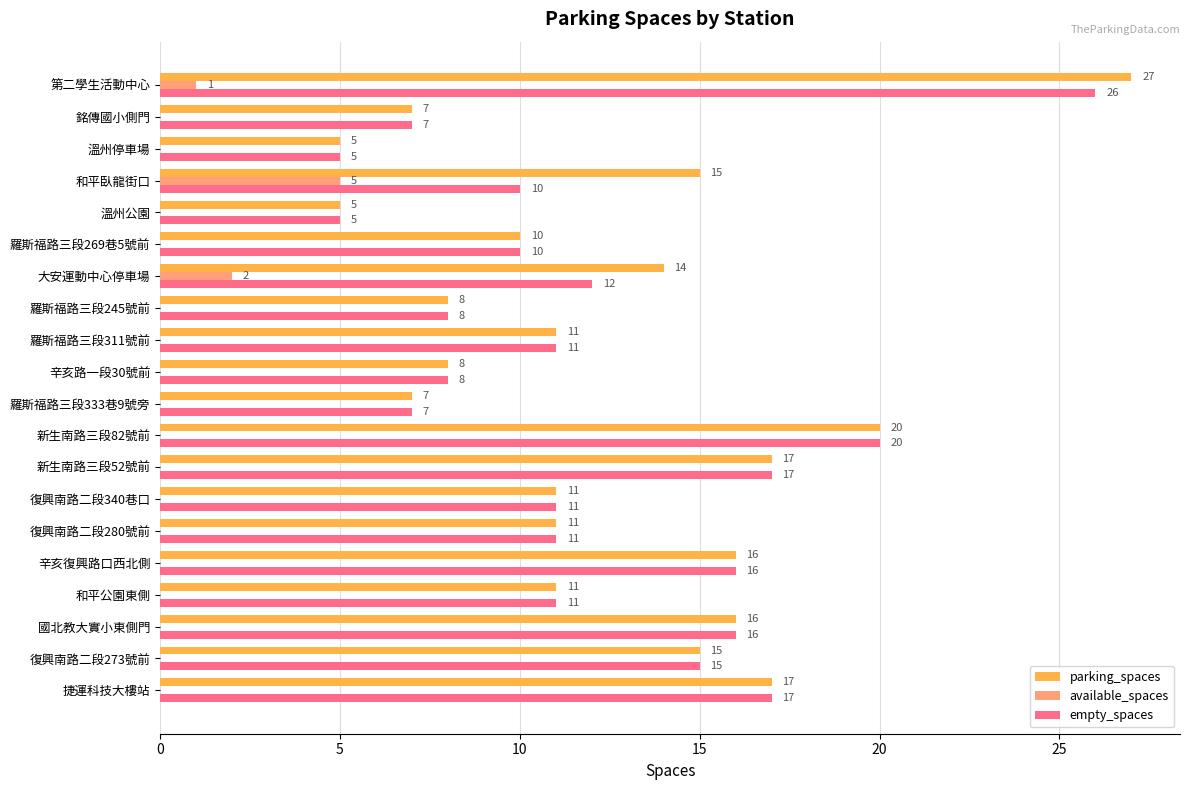

What is the total value across all series at 羅斯福路三段245號前?

16